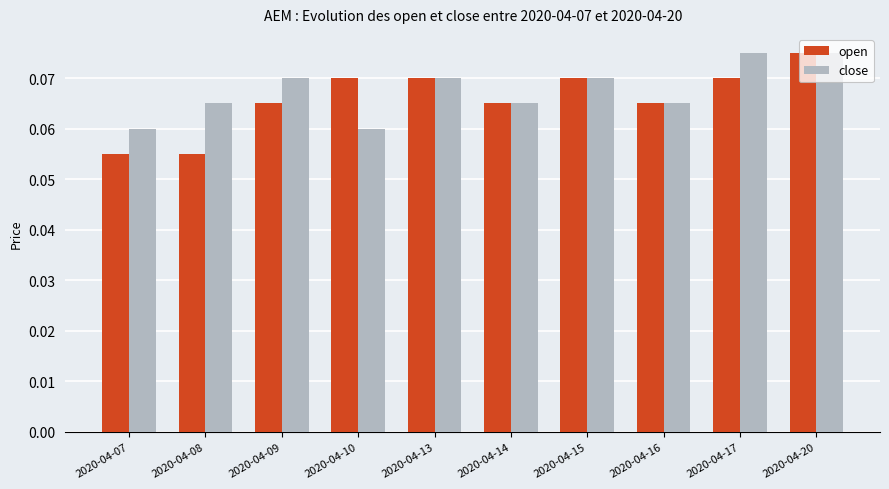

How many close values are between 0 and 1?

10